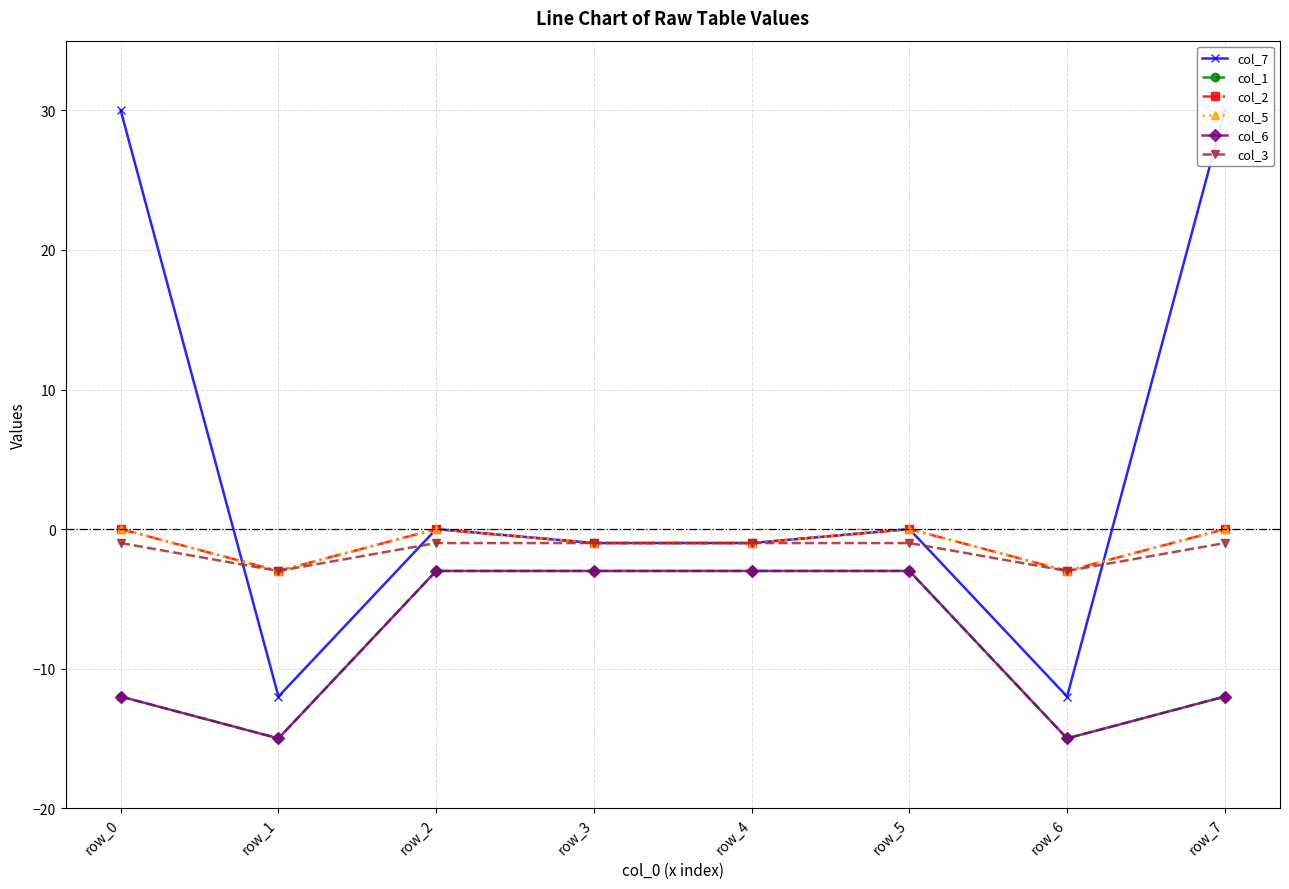

Count the col_2 values in the range -1 to 0.

6